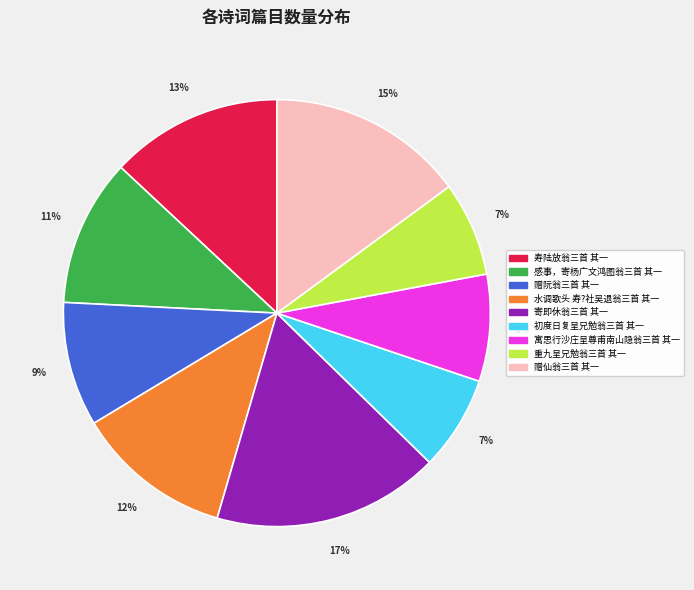

Which has a higher value, 寄即休翁三首 其一 or 水调歌头 寿?社吴退翁三首 其一?

寄即休翁三首 其一